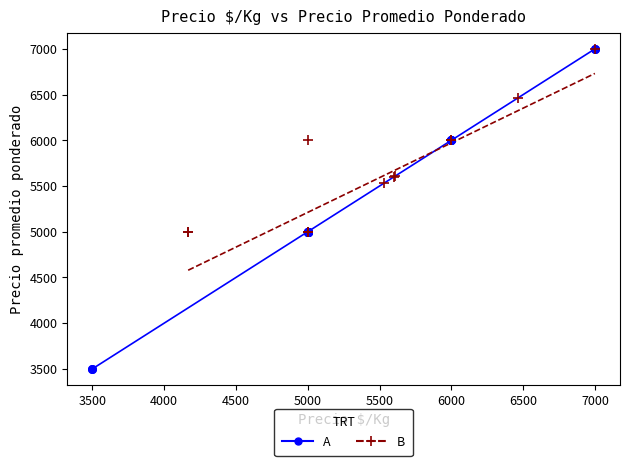

What are all the series names shown in the legend?

A, B